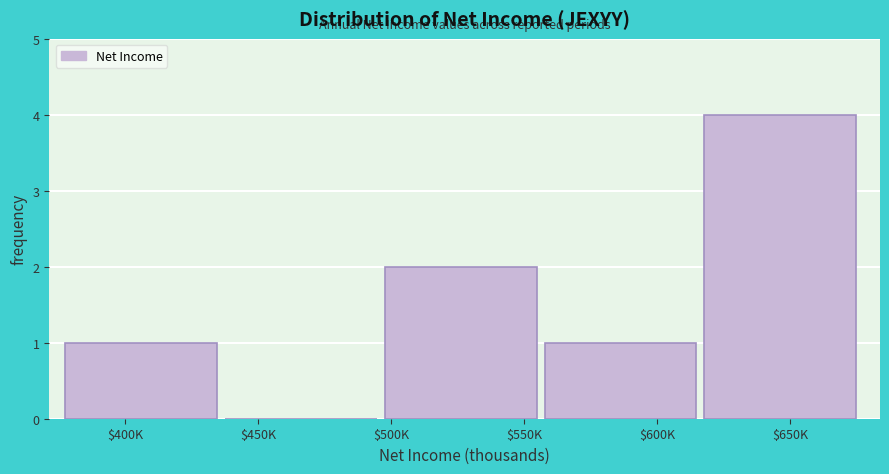

True or false: the data shows 1 at $600K.

True